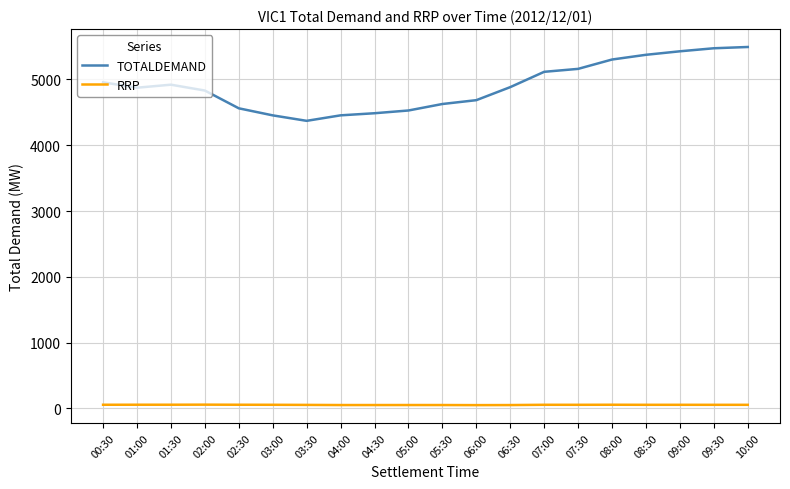

What is the difference between the RRP values at 06:00 and 01:30?

6.1